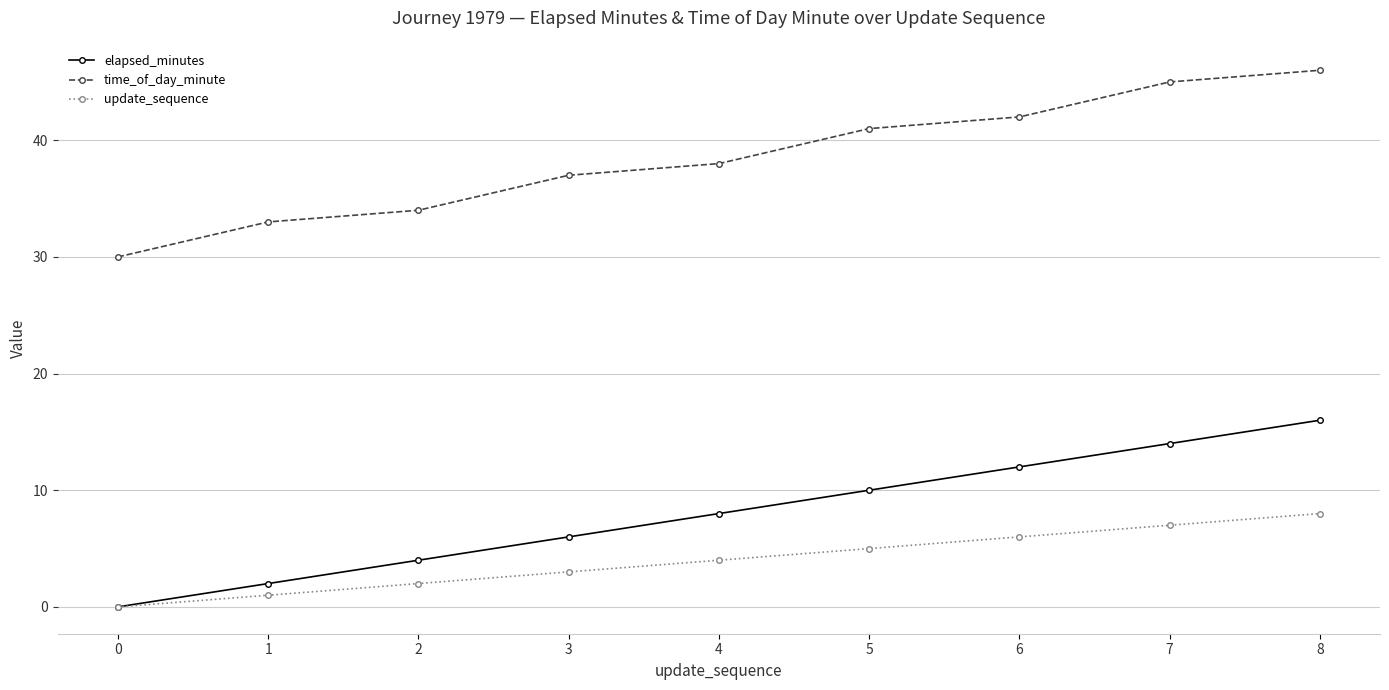

What is the total value across all series at 1?

36